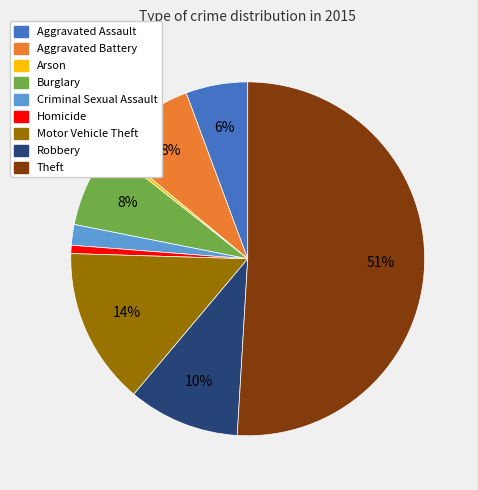

Is the sum of Aggravated Assault and Theft greater than half?

Yes